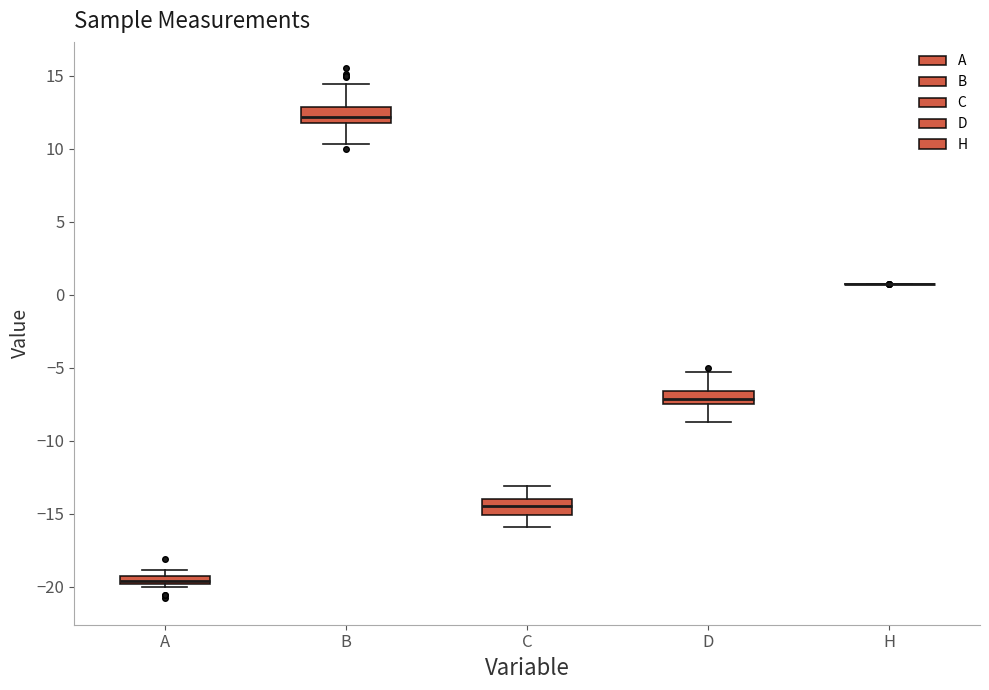

Where is the lower edge of the box for A on the y-axis? The values are not printed on the chart, so give them approximately, as read against the axis.

-20.0